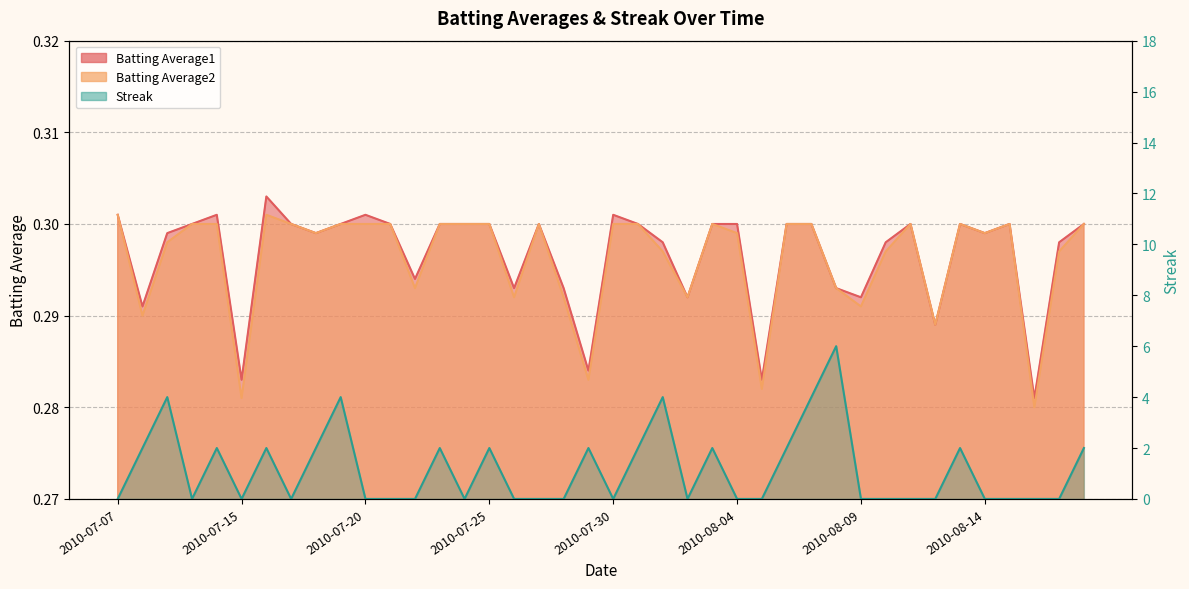

Which series has the largest total across all categories?

Streak